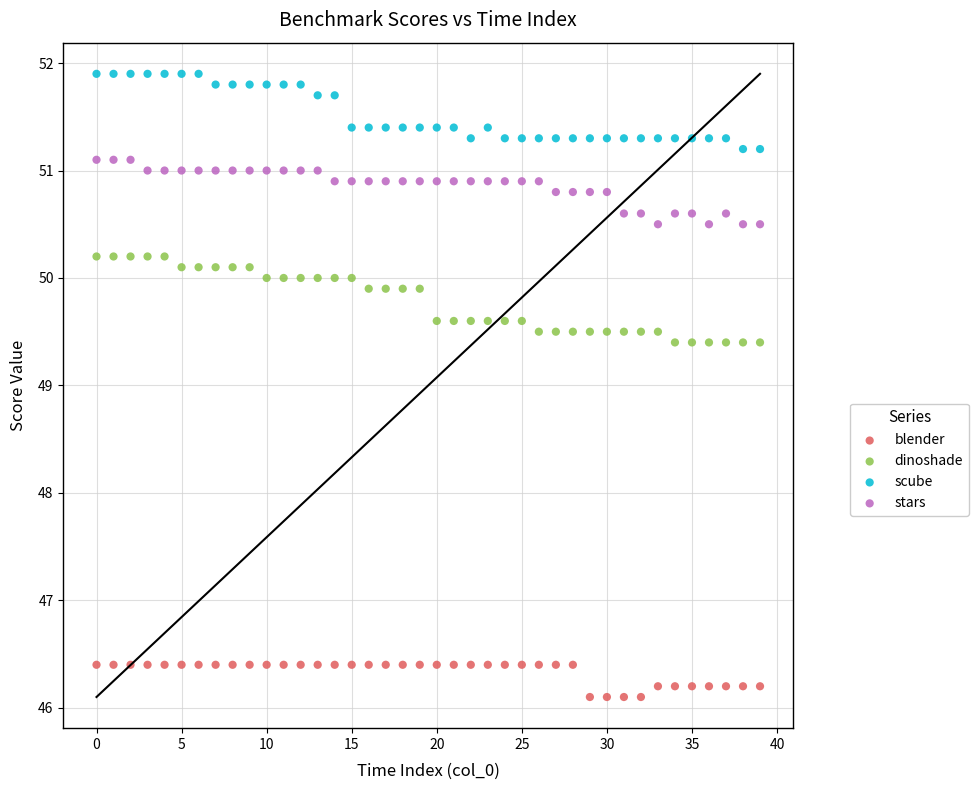

What are all the series names shown in the legend?

blender, dinoshade, scube, stars